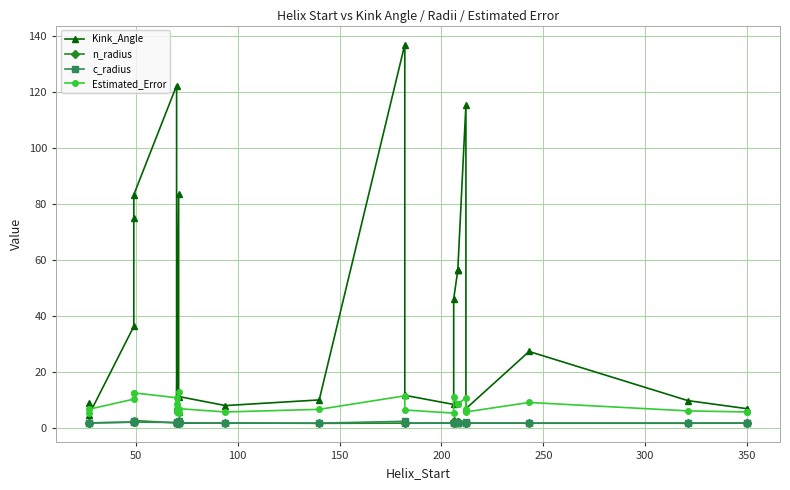

True or false: Estimated_Error has a value of 9.4 at 16.

False